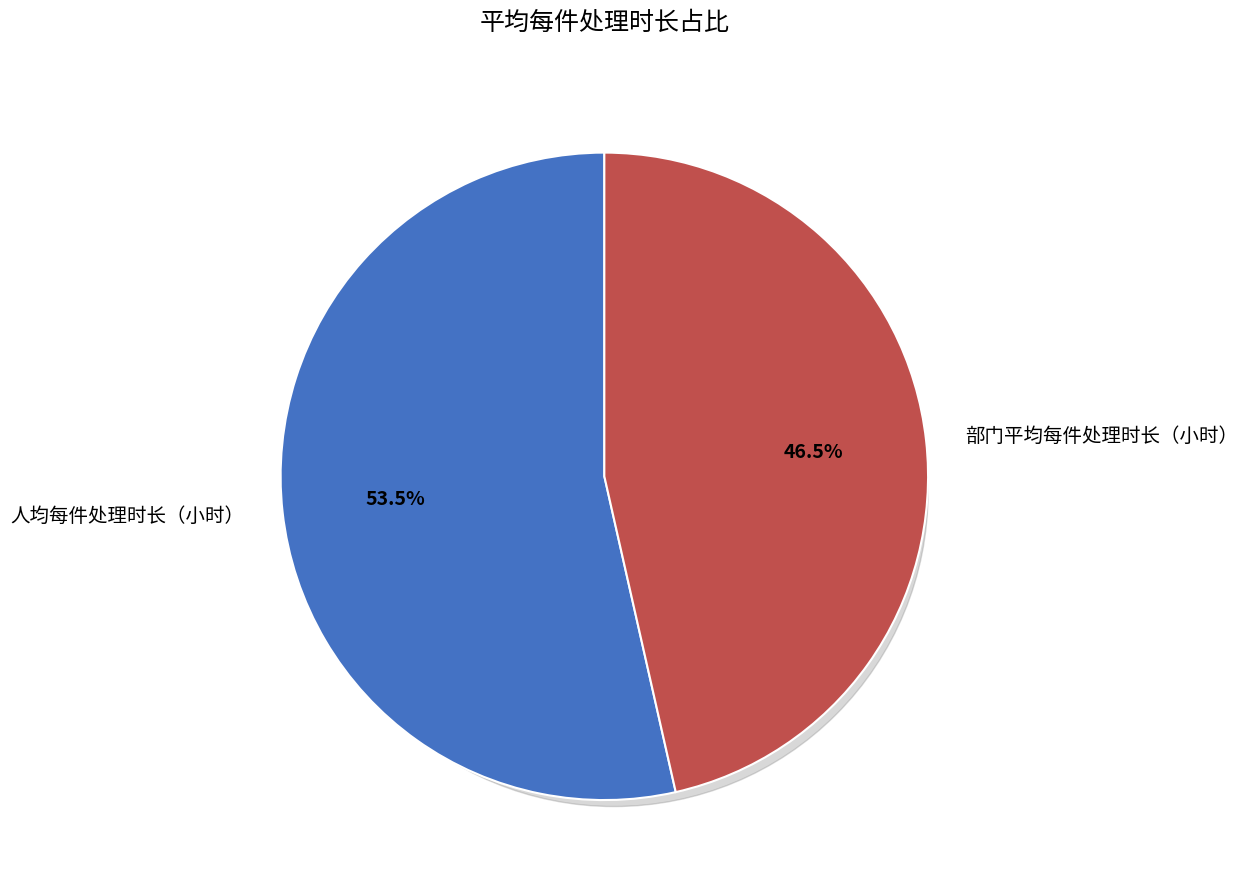

Which category has the smallest portion of the pie?

部门平均每件处理时长（小时）